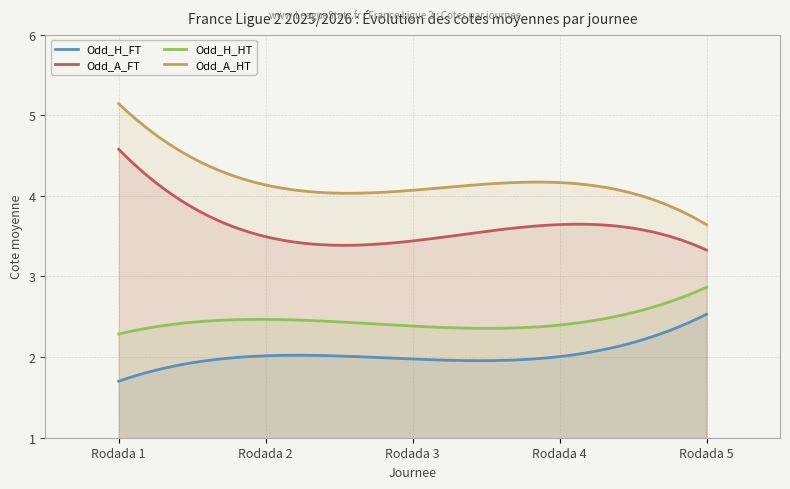

Which series has the widest spread of values?

Odd_A_HT